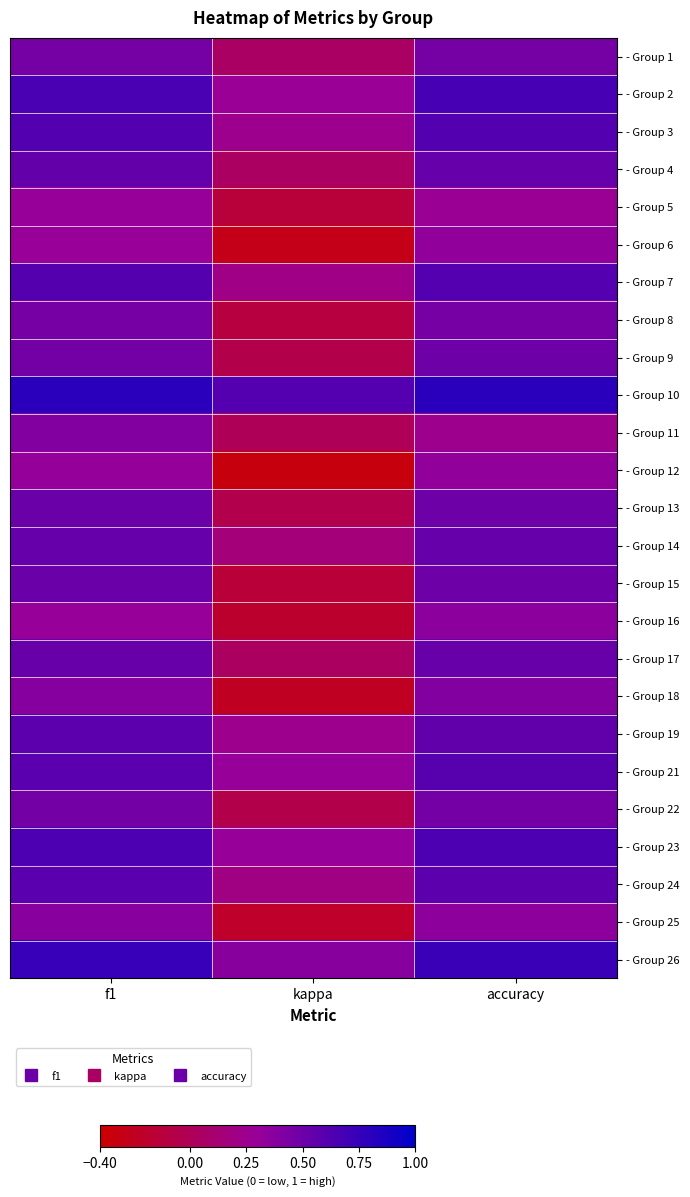

At f1, list the series in order from smallest to largest.

- Group 6, - Group 16, - Group 5, - Group 12, - Group 25, - Group 18, - Group 11, - Group 8, - Group 1, - Group 22, - Group 9, - Group 15, - Group 13, - Group 17, - Group 14, - Group 4, - Group 19, - Group 24, - Group 21, - Group 7, - Group 3, - Group 23, - Group 2, - Group 26, - Group 10